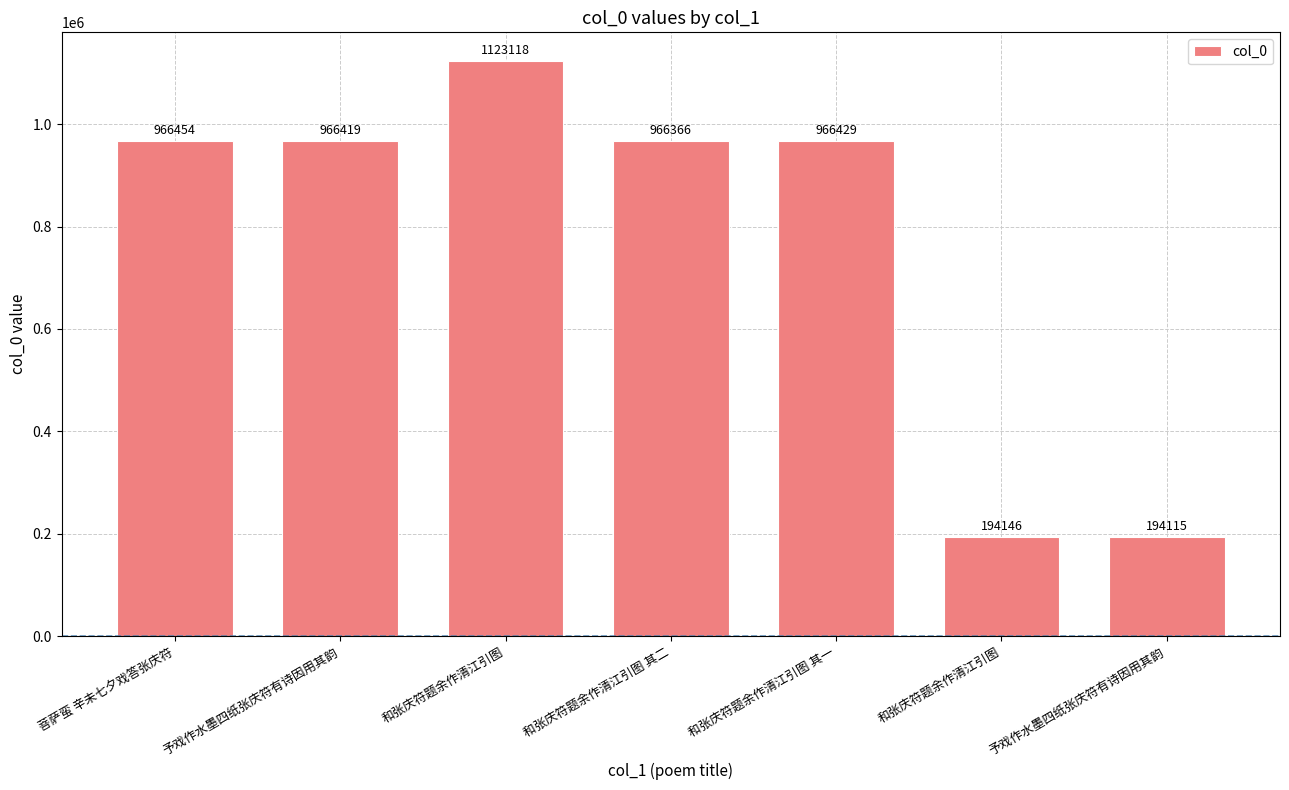

What is the minimum value shown in the chart?

194115